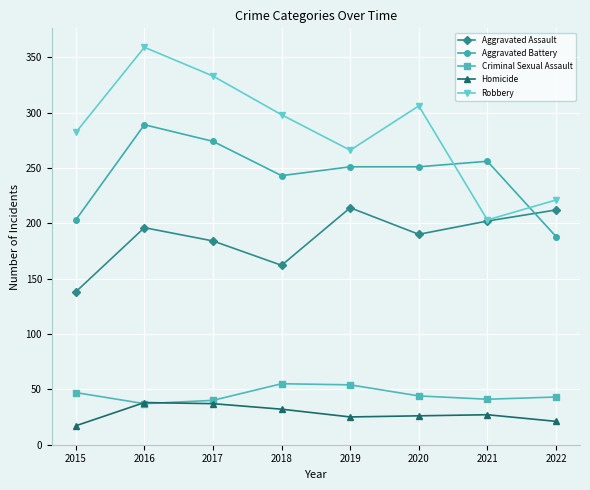

What is the difference between the highest and lowest values at 2021?

229